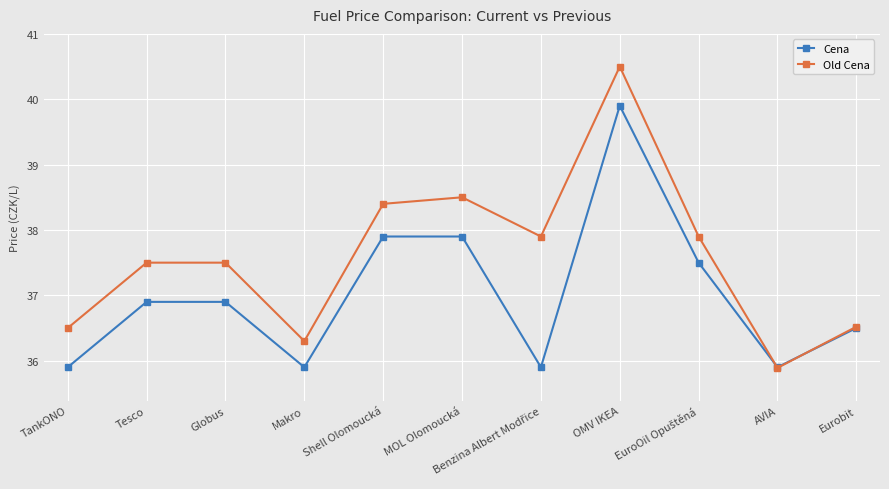

Count the number of data series in this chart.

2